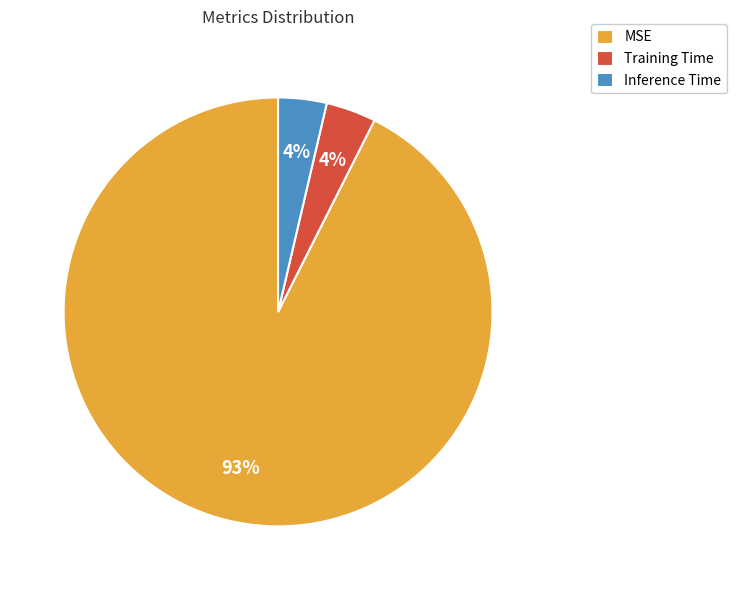

Does Training Time represent more than half of the total?

No